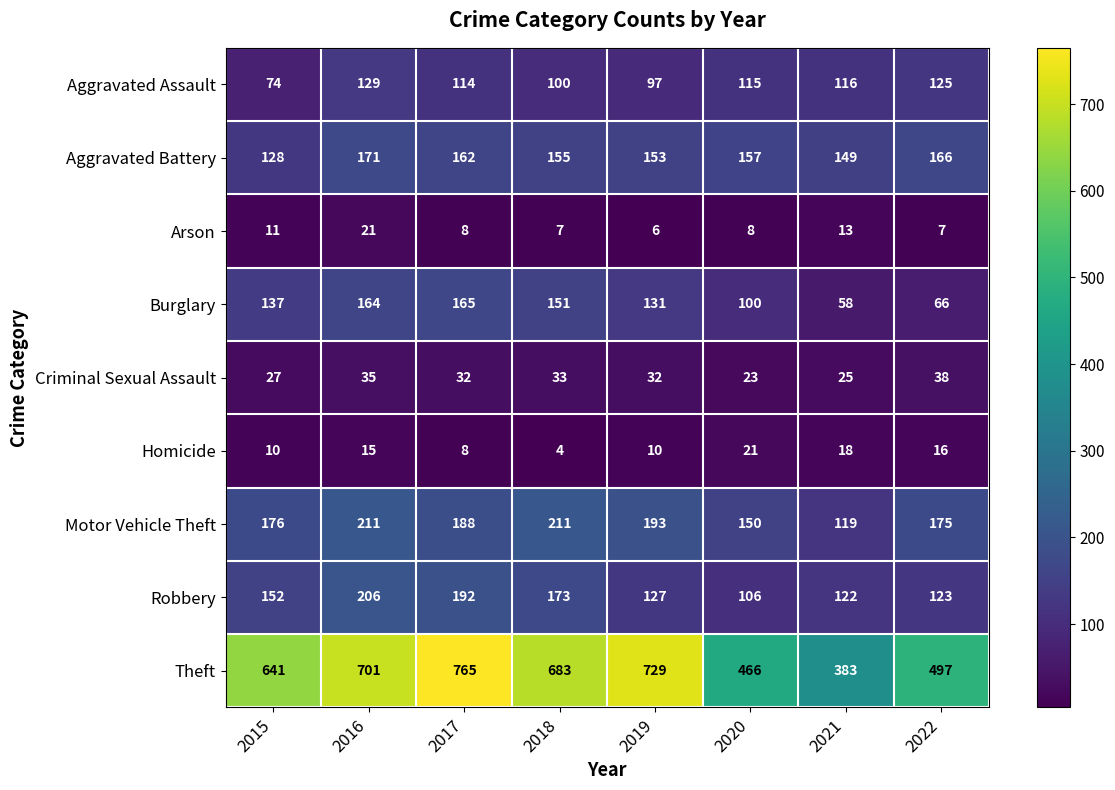

Which category has the highest value across all series?

2017